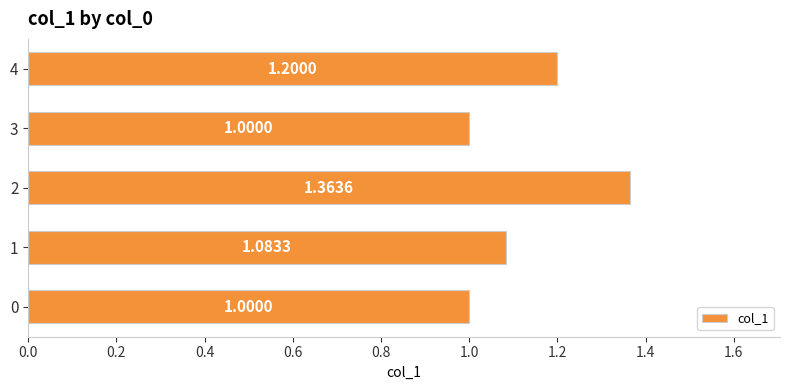

What is the change in value from 0 to 1?

+0.1